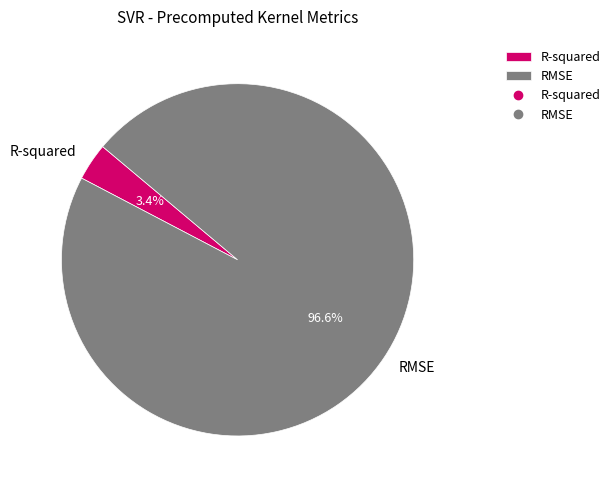

Rank the categories by value from highest to lowest.

RMSE, R-squared